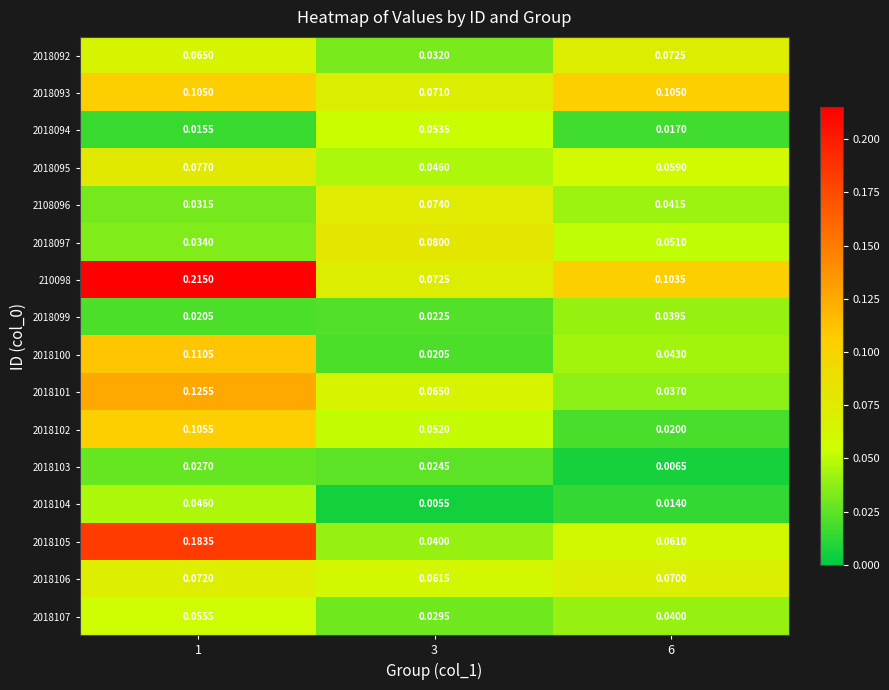

Is the value of 2018101 at 3 greater than the value of 2018102 at 6?

Yes